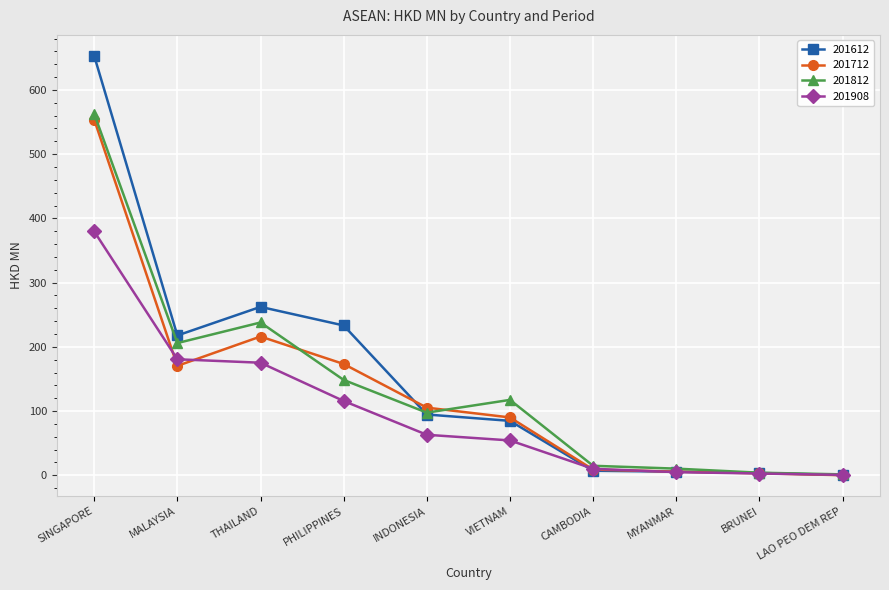

Is the value of 201908 at MALAYSIA greater than the value of 201812 at CAMBODIA?

Yes